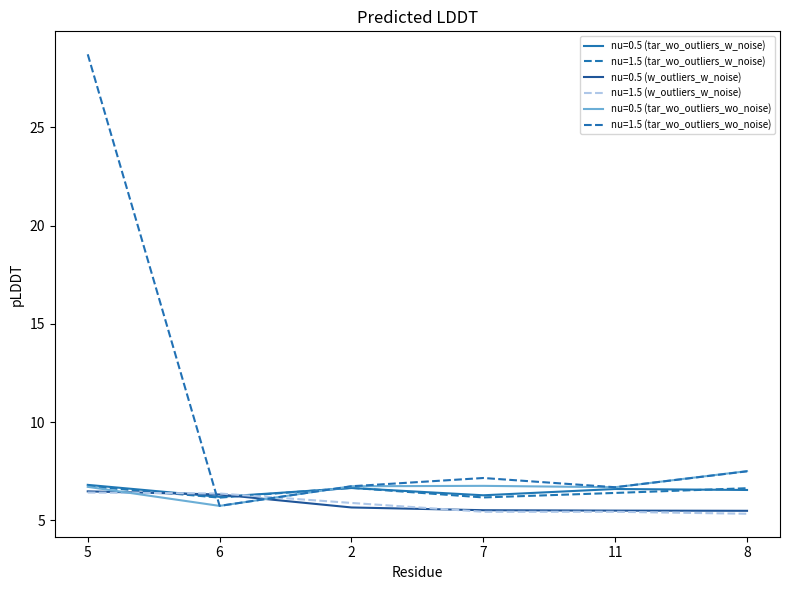

At which category is the sum across all series the highest?

5